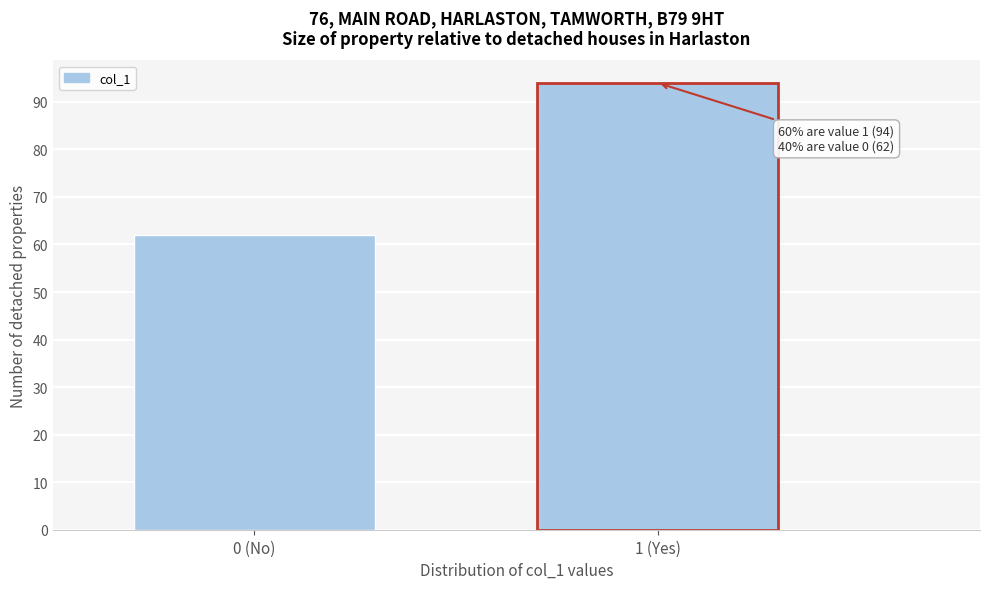

Reading left to right, extract all data points from this chart.

0 (No)=62	1 (Yes)=94